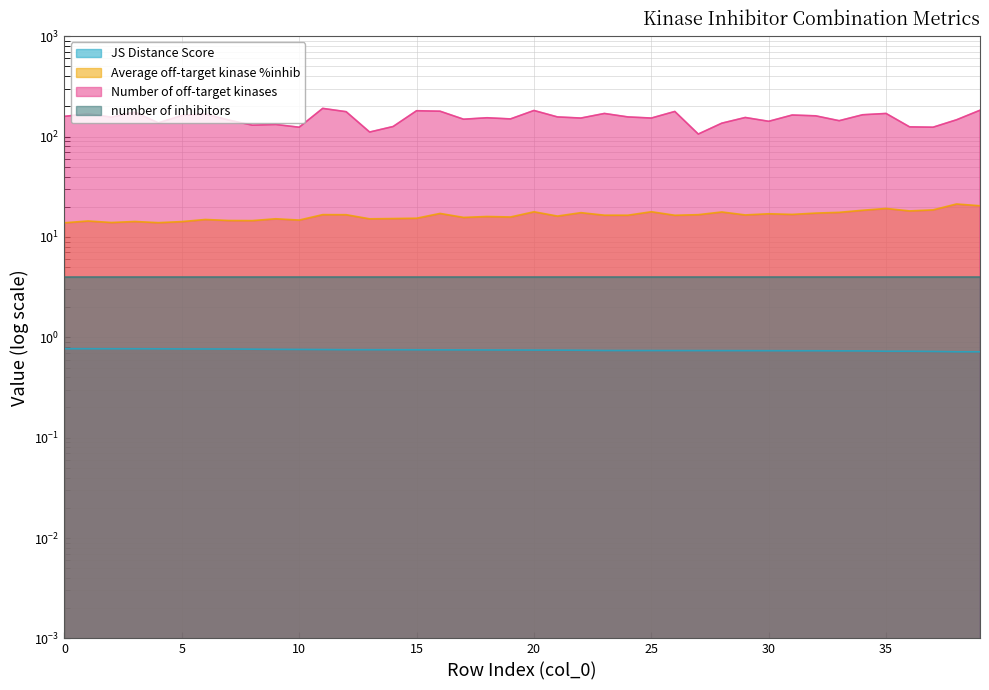

True or false: JS Distance Score and Number of off-target kinases intersect in this chart.

False